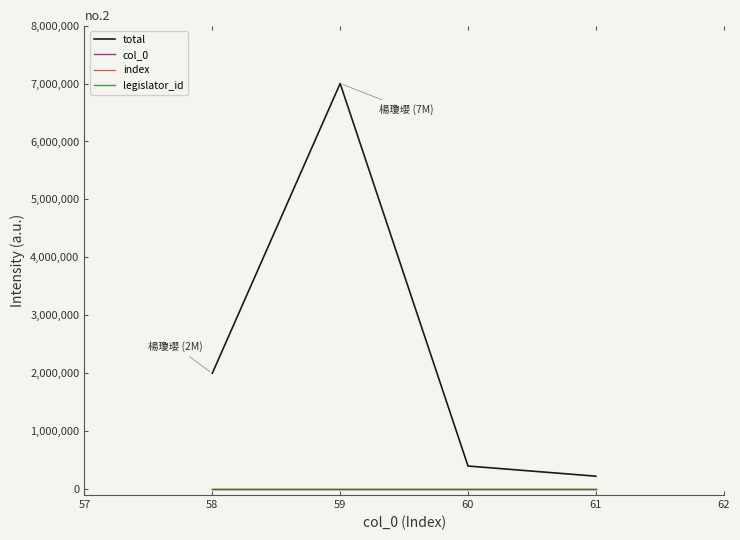

Does the chart display data point markers on the line(s)?

No